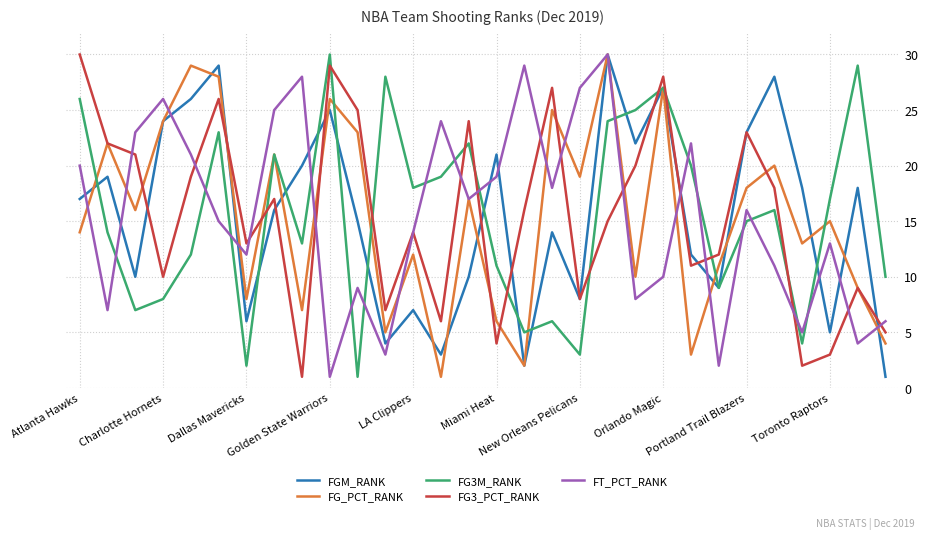

True or false: FG3_PCT_RANK and FG3M_RANK intersect in this chart.

True